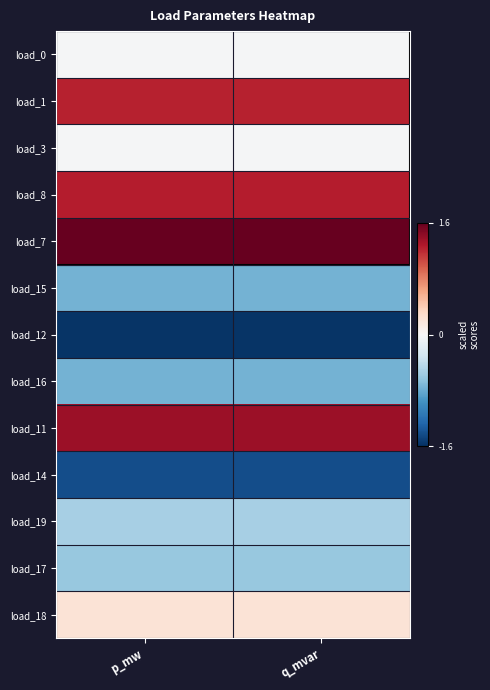

How many series are shown in this chart?

13